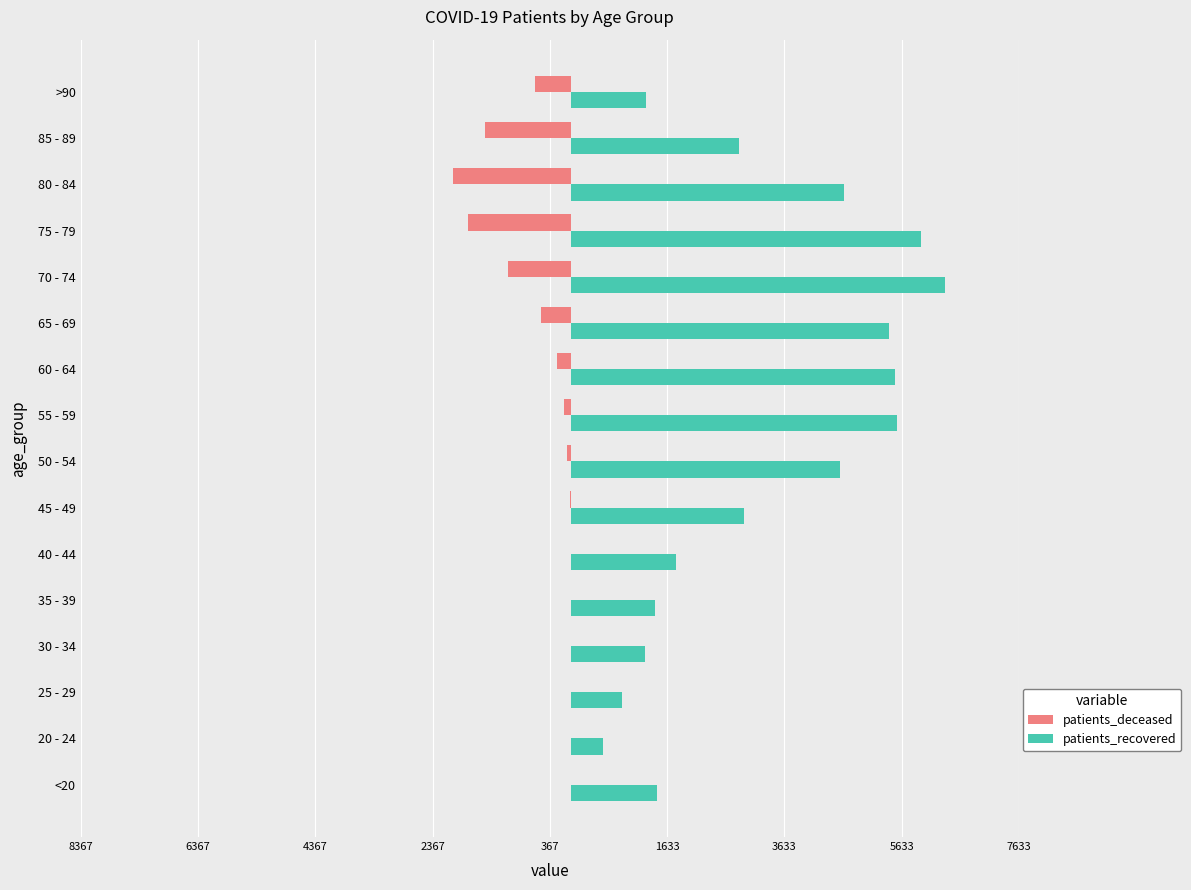

What is the value of the patients_deceased bar at the 14th from the left?

-2022